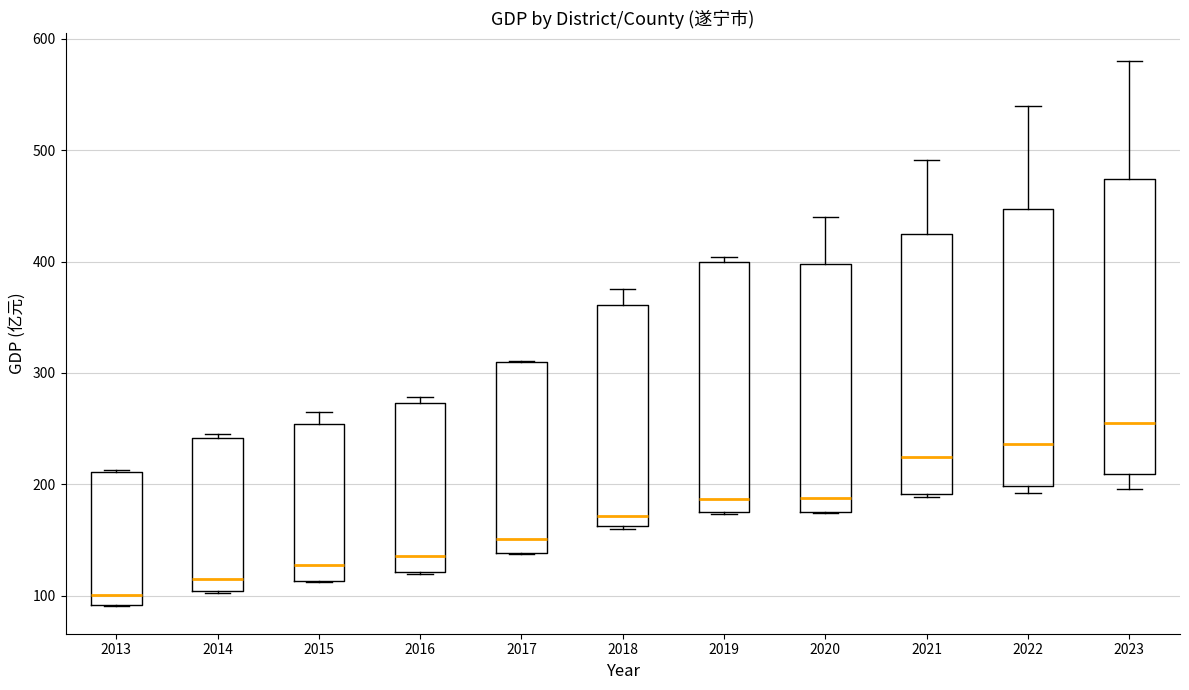

Which box is the tallest, from its lower edge to its upper edge?

2023